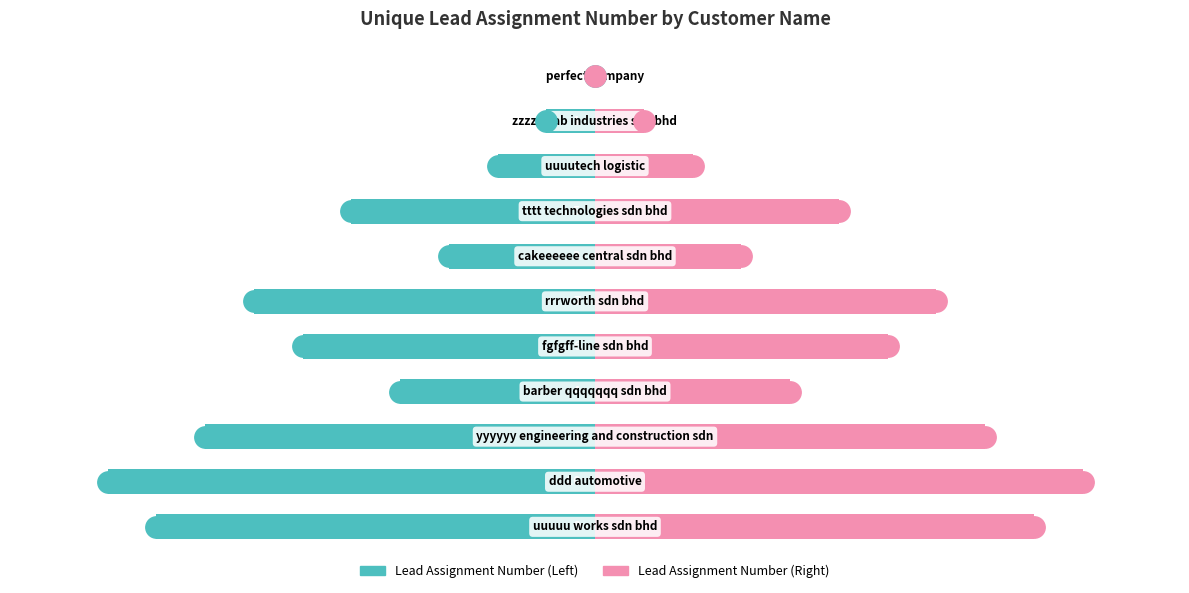

Rank the series by their maximum value, from lowest to highest.

Unique Lead Assignment Number (Left), Unique Lead Assignment Number (Right)